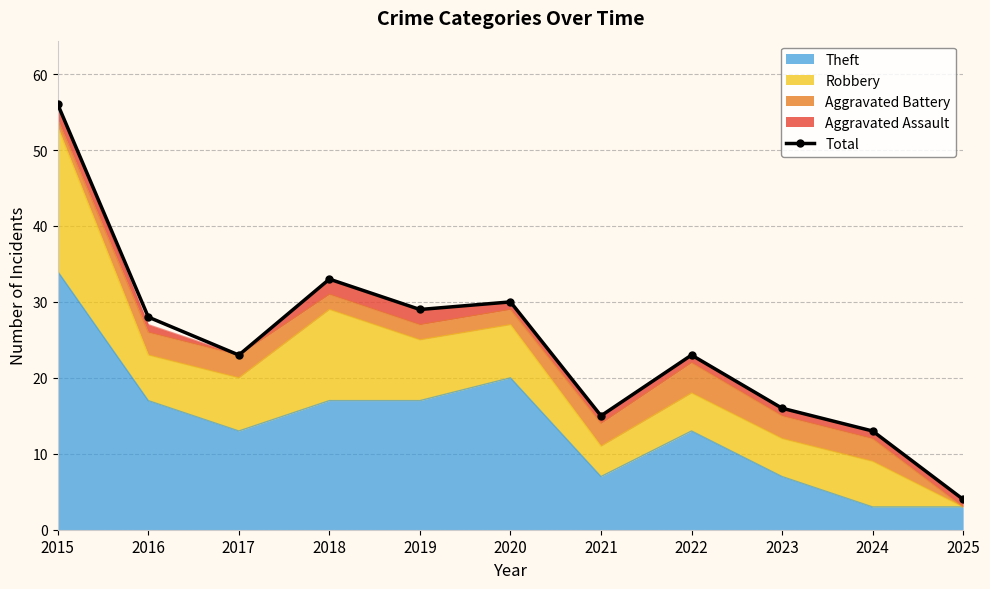

What is the value of the 10th point from the left?

13